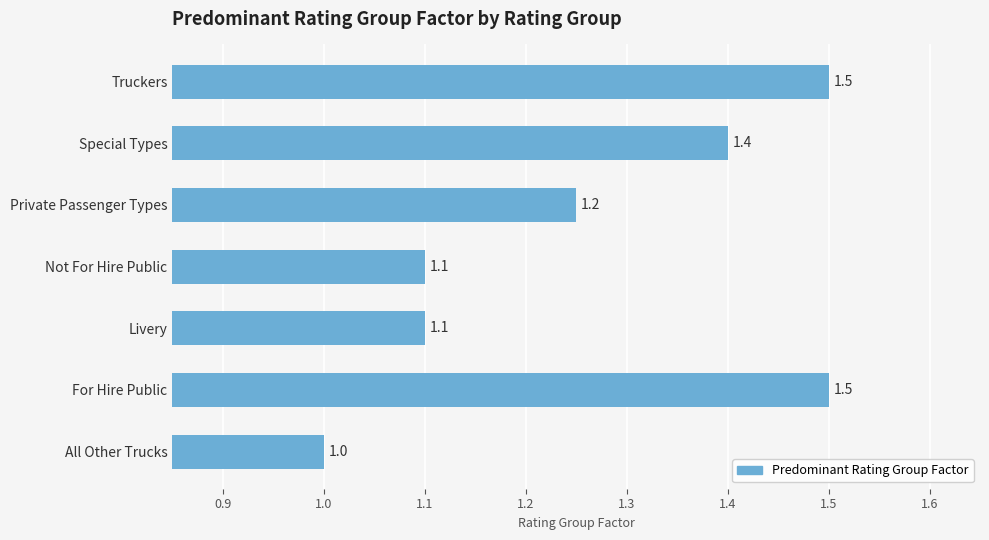

What is the change in value from Special Types to Truckers?

+0.1